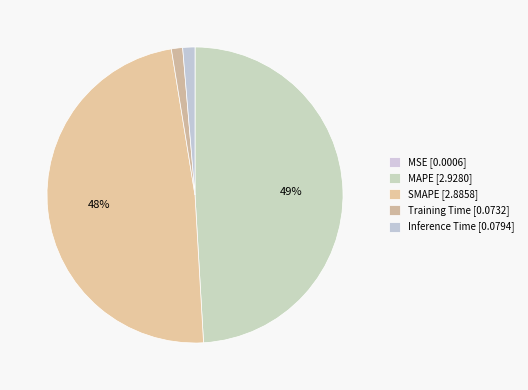

Which has a higher value, SMAPE or MSE?

SMAPE